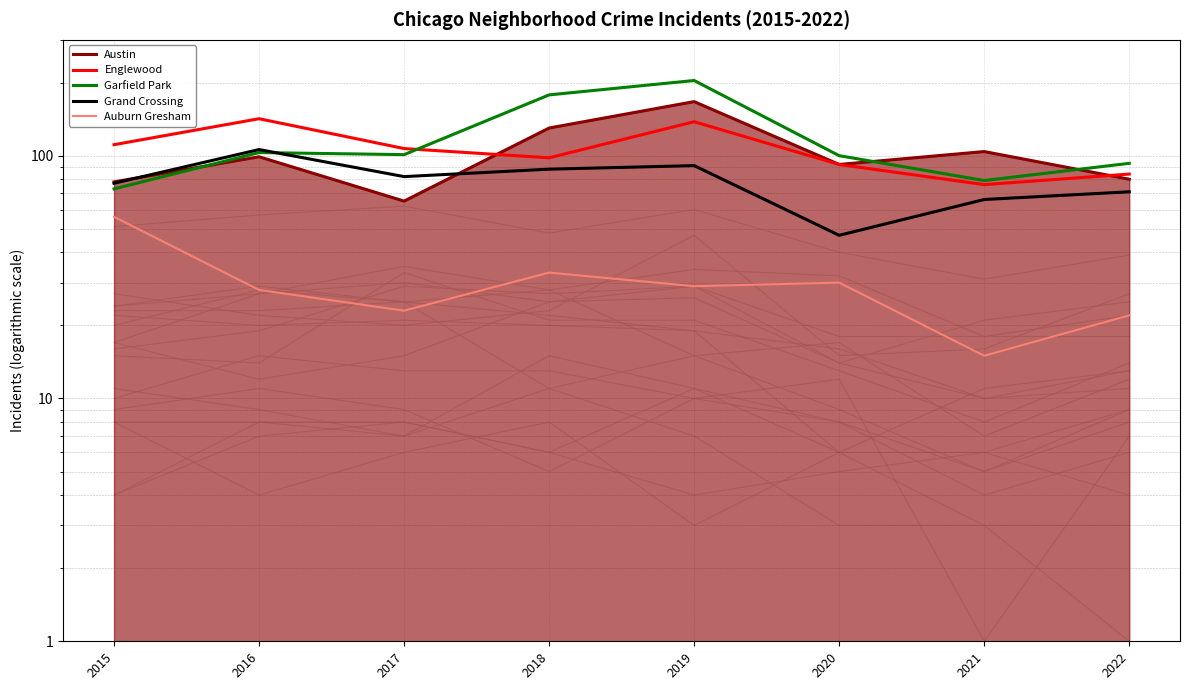

How many interior local valleys does the Englewood series have?

2